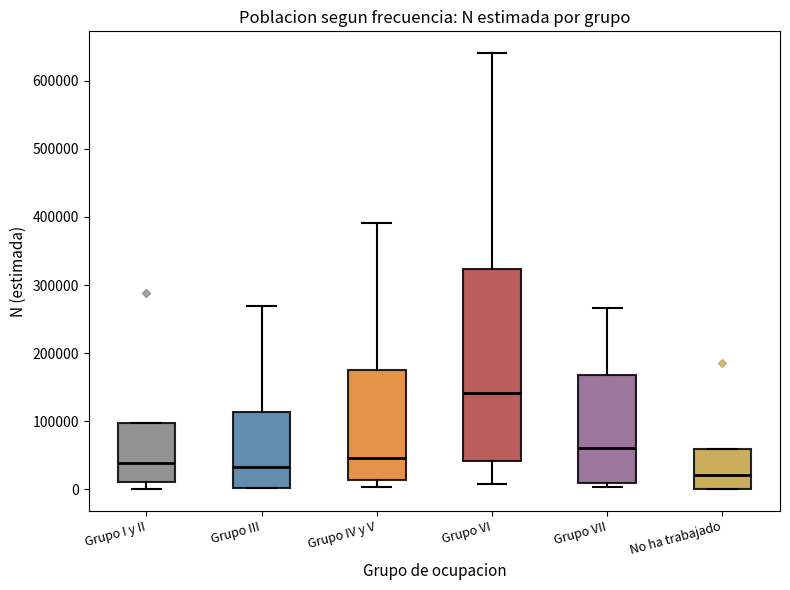

Reading left to right, transcribe this box plot: for each box, give where its median line is, the range the box spans, and where its two whiskers end, as read against the y-axis. The values are not printed on the chart, so give them approximately, as read against the axis.

Grupo I y II: median 40000, box 10000 to 100000, whiskers 0 to 100000
Grupo III: median 30000, box 0 to 110000, whiskers 0 to 270000
Grupo IV y V: median 50000, box 10000 to 180000, whiskers 0 to 390000
Grupo VI: median 140000, box 40000 to 320000, whiskers 10000 to 640000
Grupo VII: median 60000, box 10000 to 170000, whiskers 0 to 270000
No ha trabajado: median 20000, box 0 to 60000, whiskers 0 to 60000